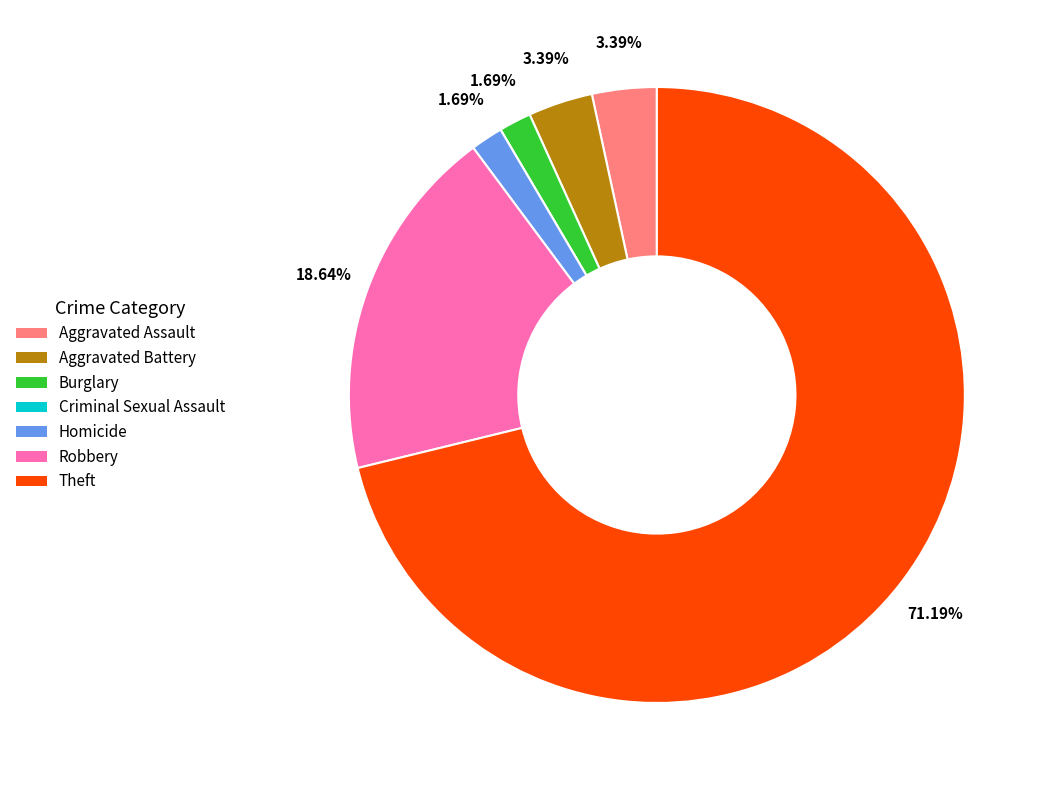

What portion of the pie excludes Robbery?

81.4%